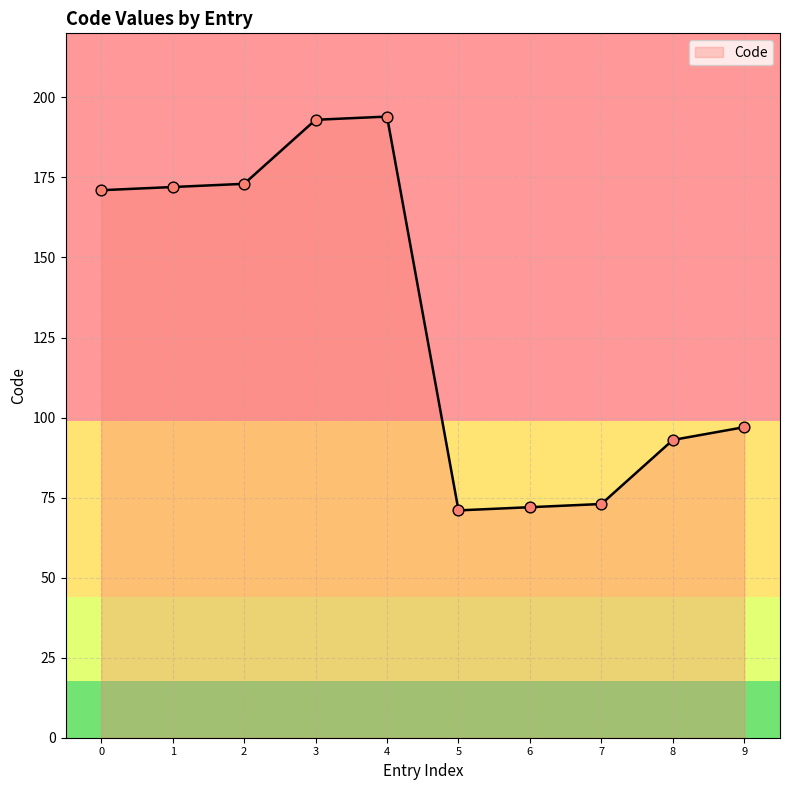

Between 7 and 4, which is larger?

4